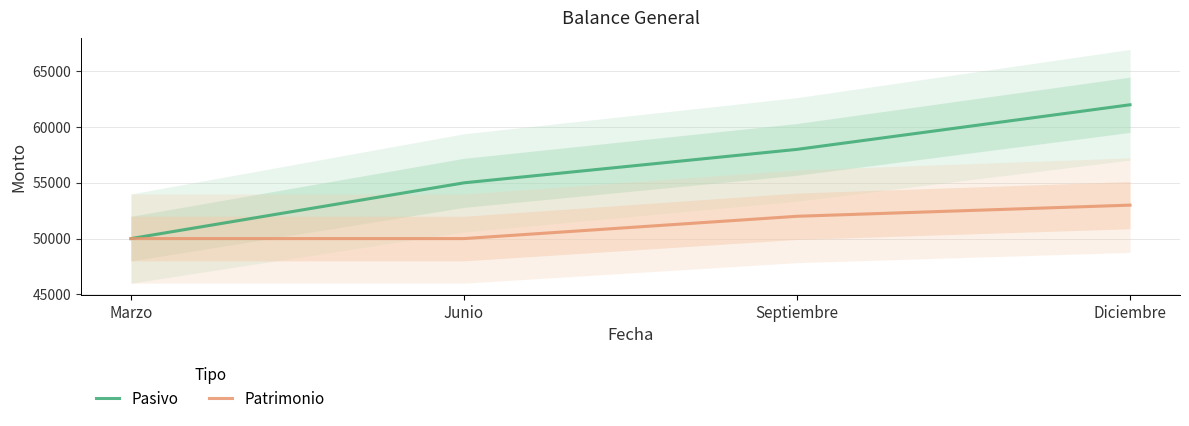

List the series in order of their peak value, highest first.

Pasivo, Patrimonio